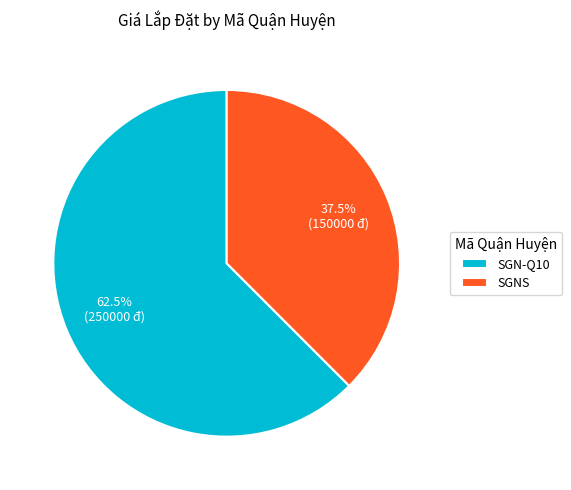

Rank the categories by value from highest to lowest.

SGN-Q10, SGNS